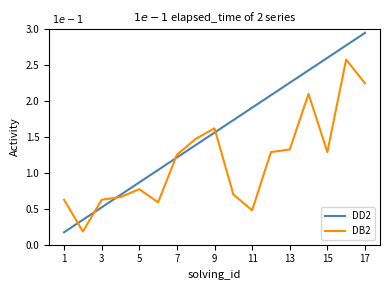

Which series ends up on top after the final intersection of DD2 and DB2?

DD2